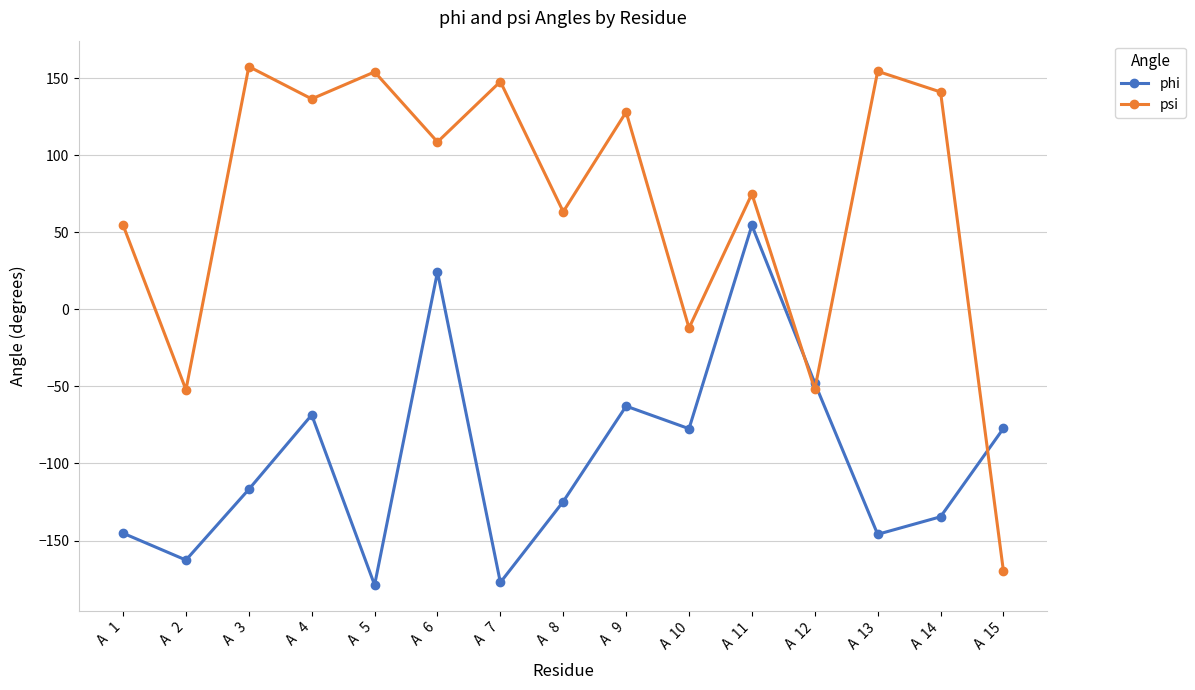

Which series has the widest spread of values?

psi